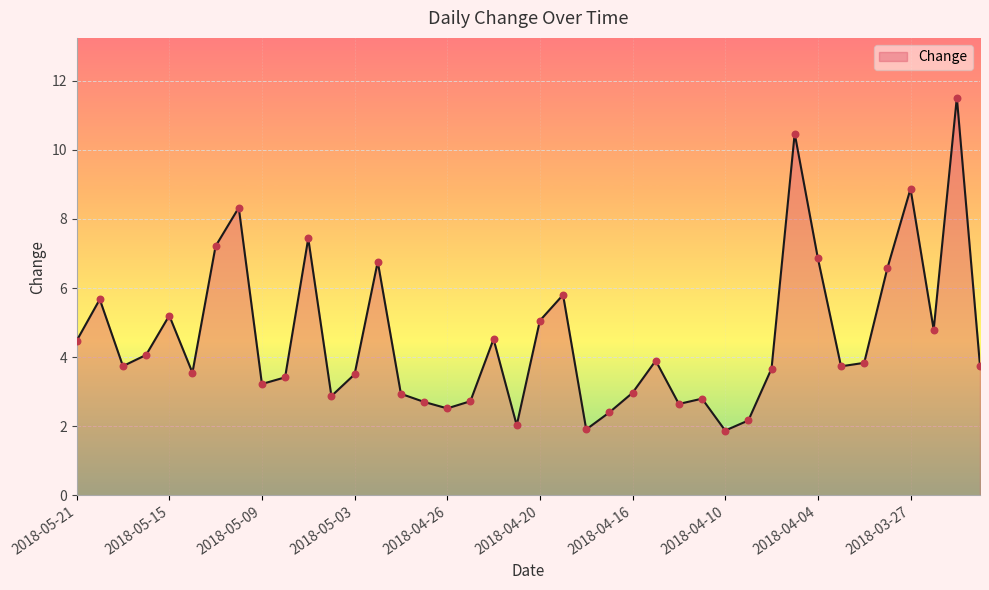

What is the smallest value displayed?

1.9